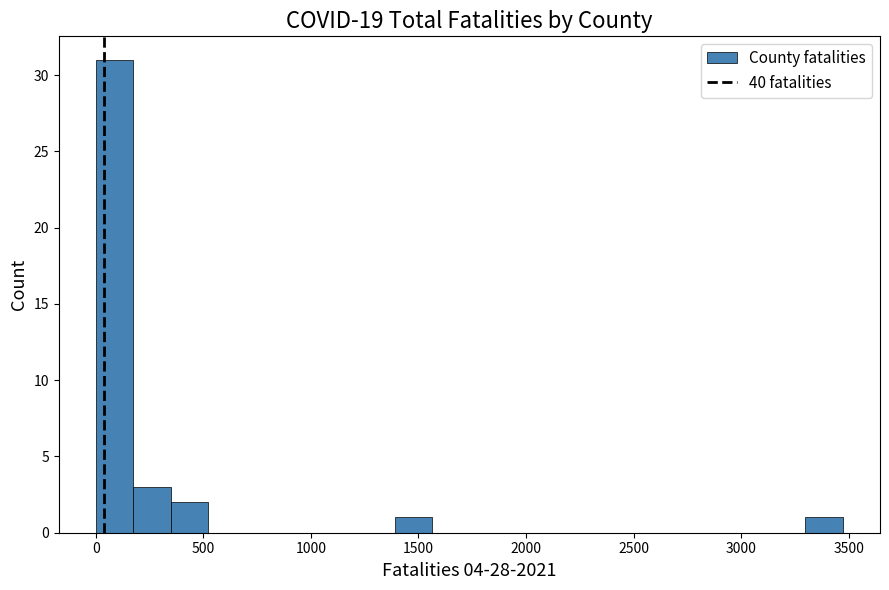

Read against the x-axis, roughly where is the centre of the tallest bar?

100